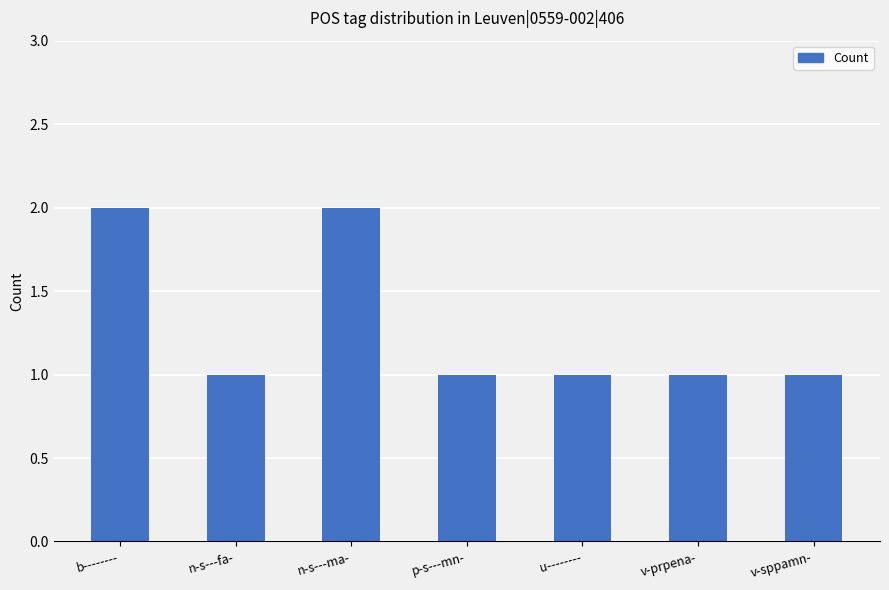

What is the label of the 4th bar from the left?

p-s---mn-